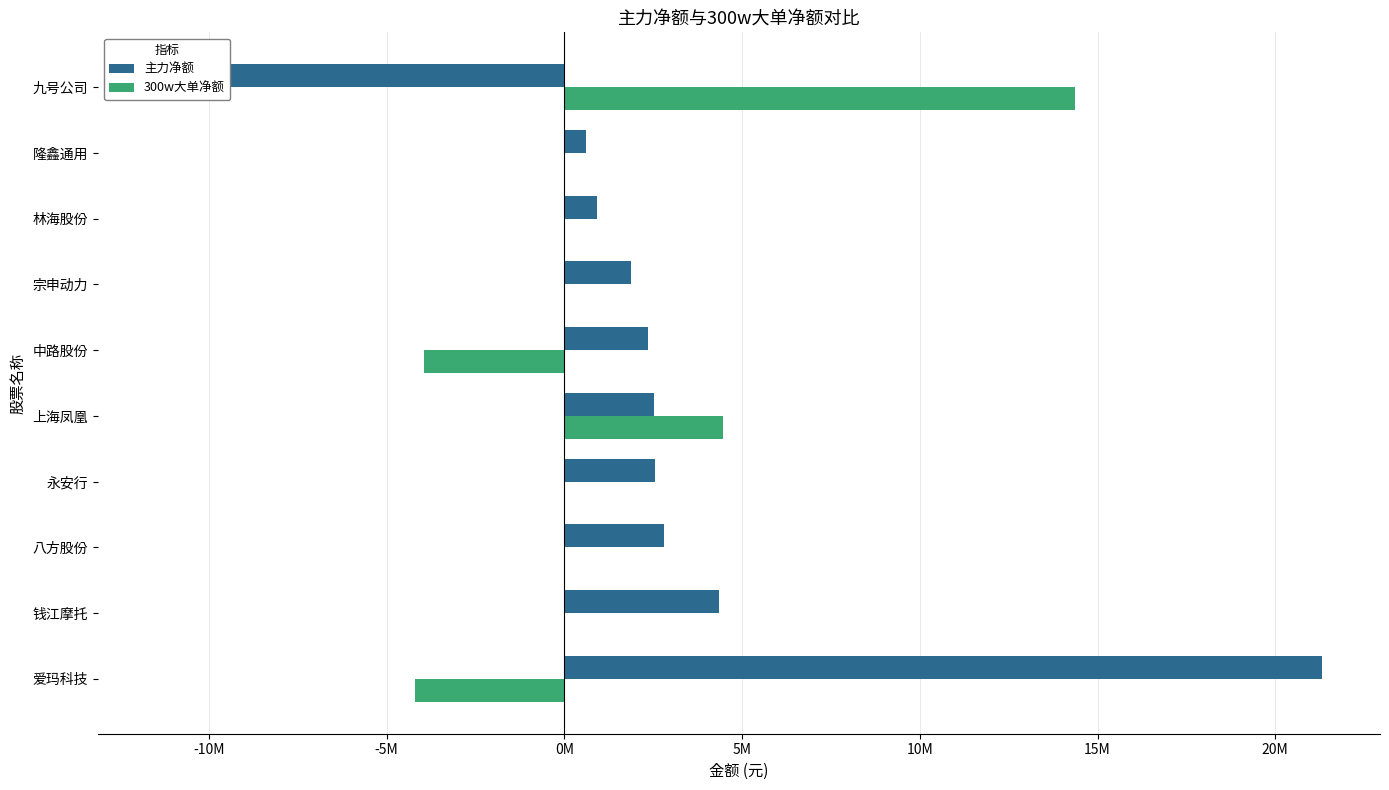

What is the difference between the maximum and minimum values in the 300w大单净额 series?

18579697